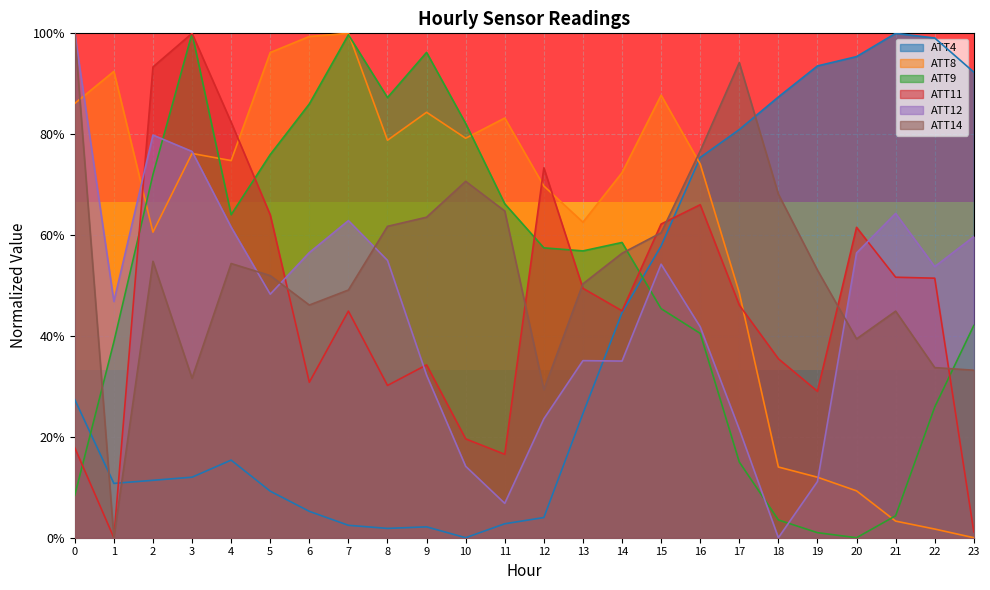

In ATT11, how many points are higher than both neighbors (excluding endpoints)?

6